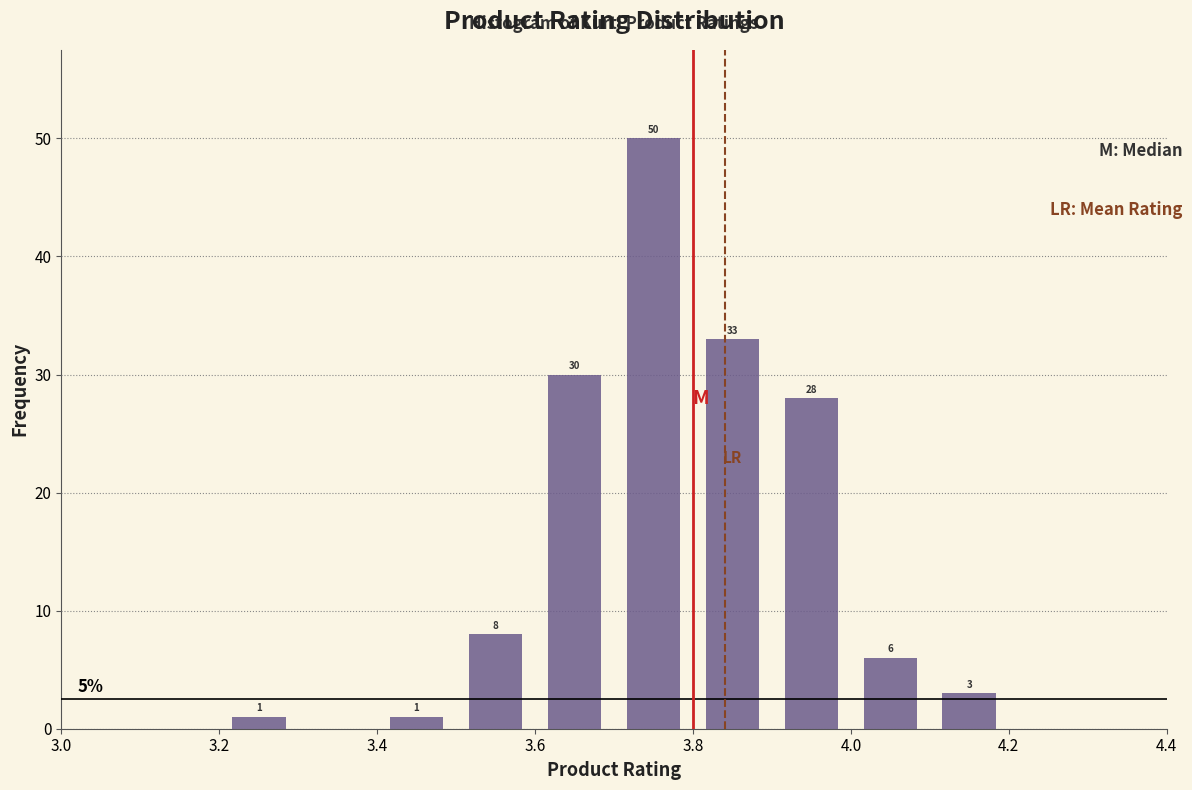

Over which range of the x-axis is the bar tallest?

3.7 to 3.8